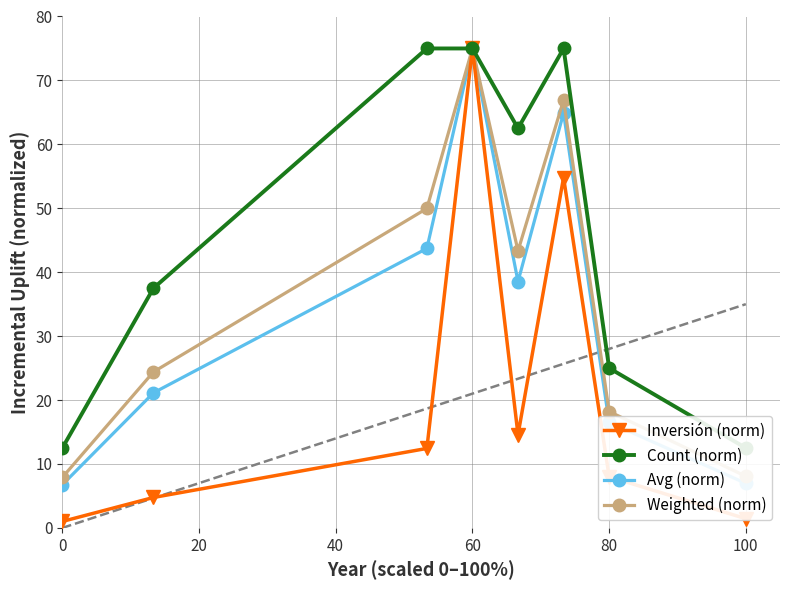

How many lines are shown in the chart?

4